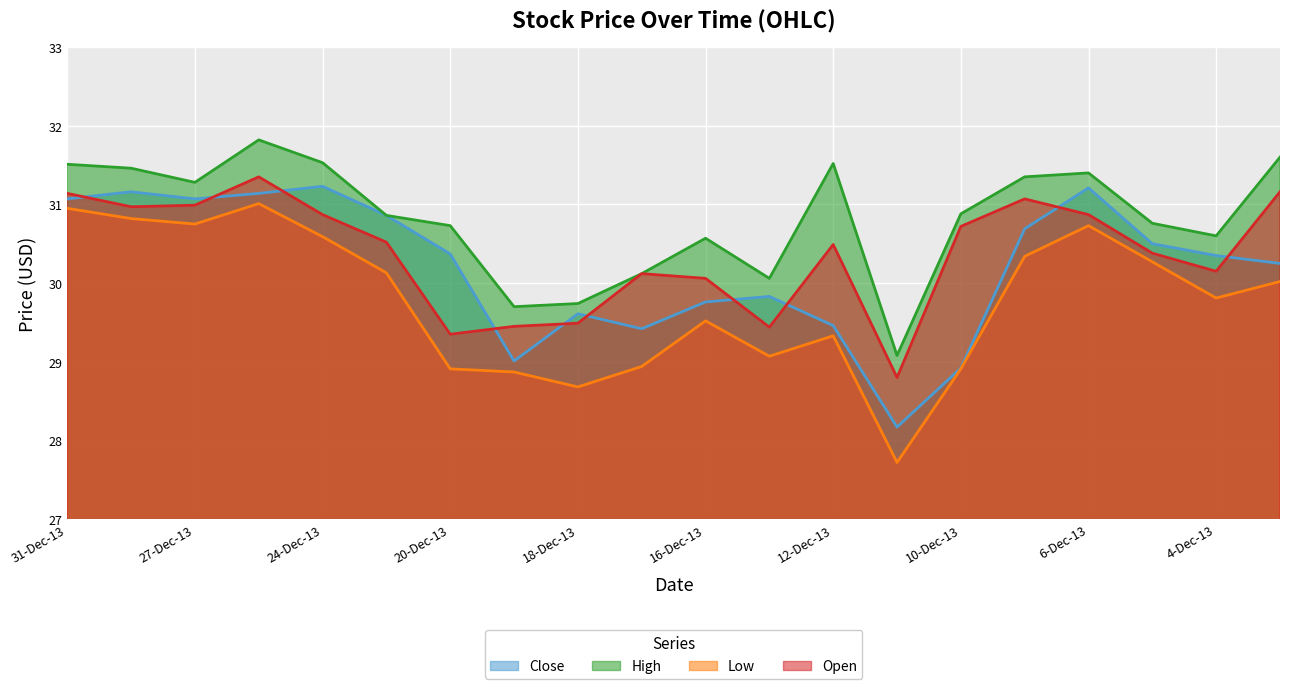

Between 19-Dec-13 and 3-Dec-13, which series saw the biggest shift?

High